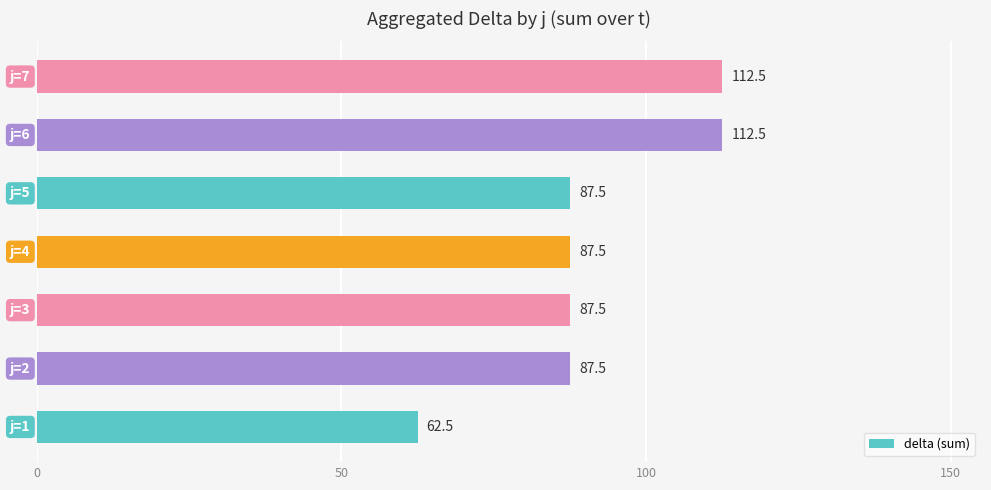

What is the average value?

91.1